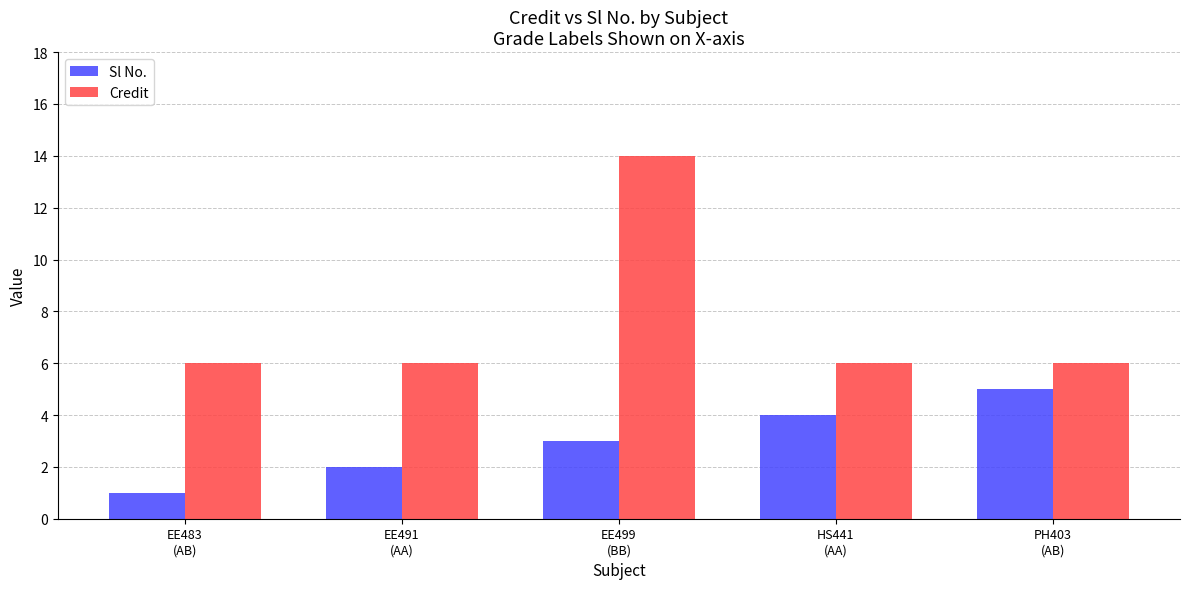

At how many categories does at least one series exceed 8?

1